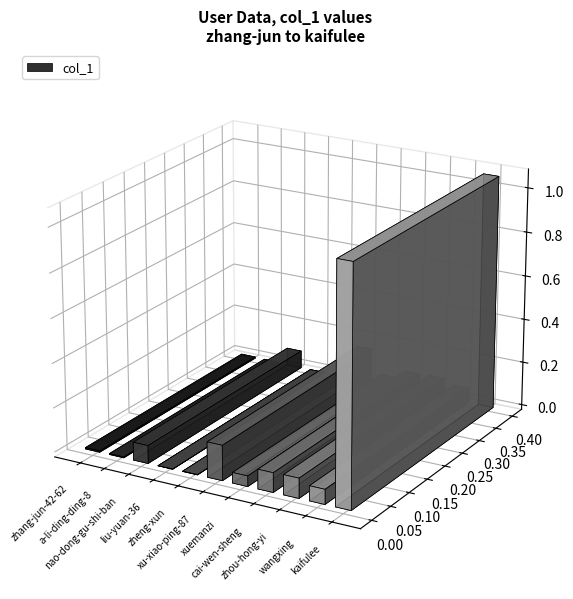

Does the chart contain stacked bars?

No